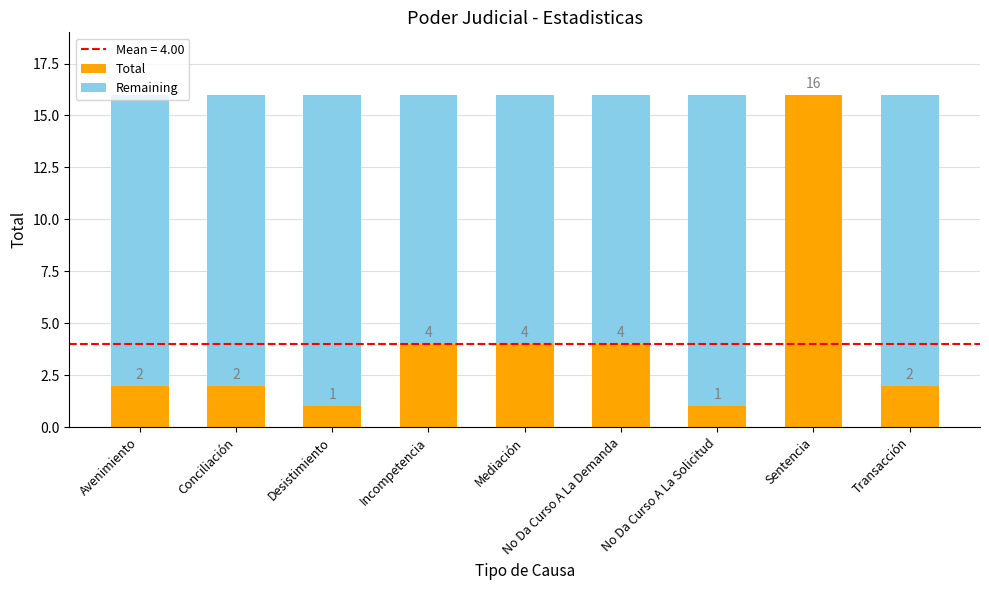

Which category has the highest value in the Total series?

Sentencia